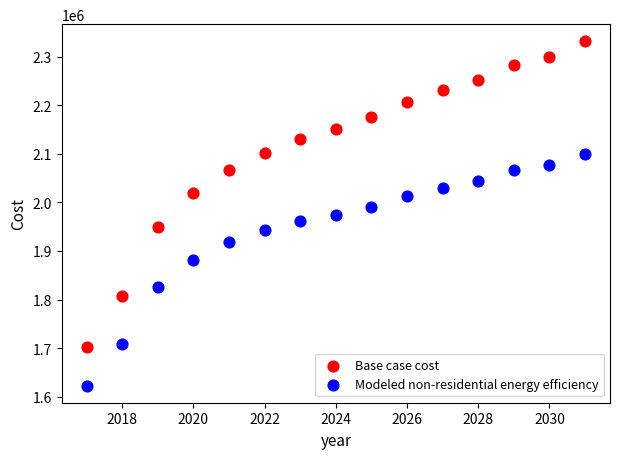

Which series contains the lowest Y value?

Modeled non-residential energy efficiency